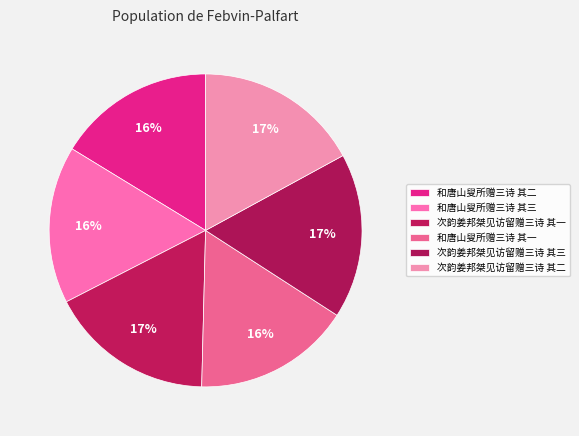

How many segments does this pie chart have?

6